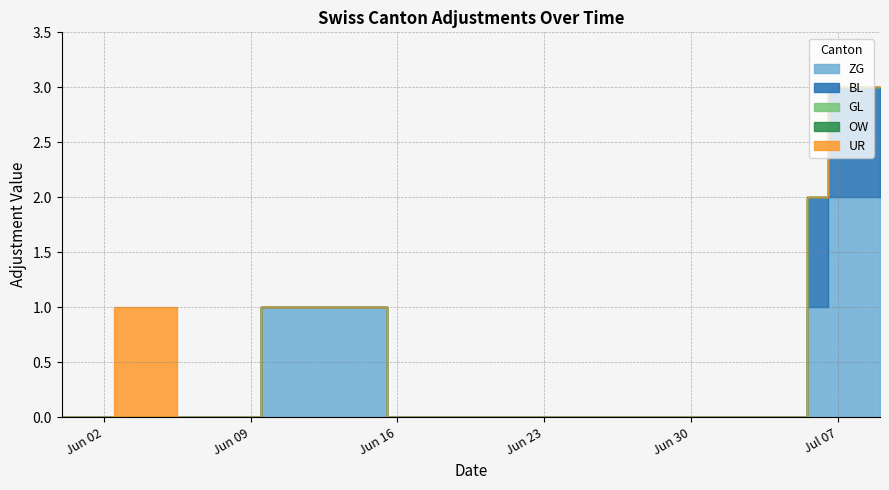

Which label corresponds to the largest value in the chart?

2020-07-07